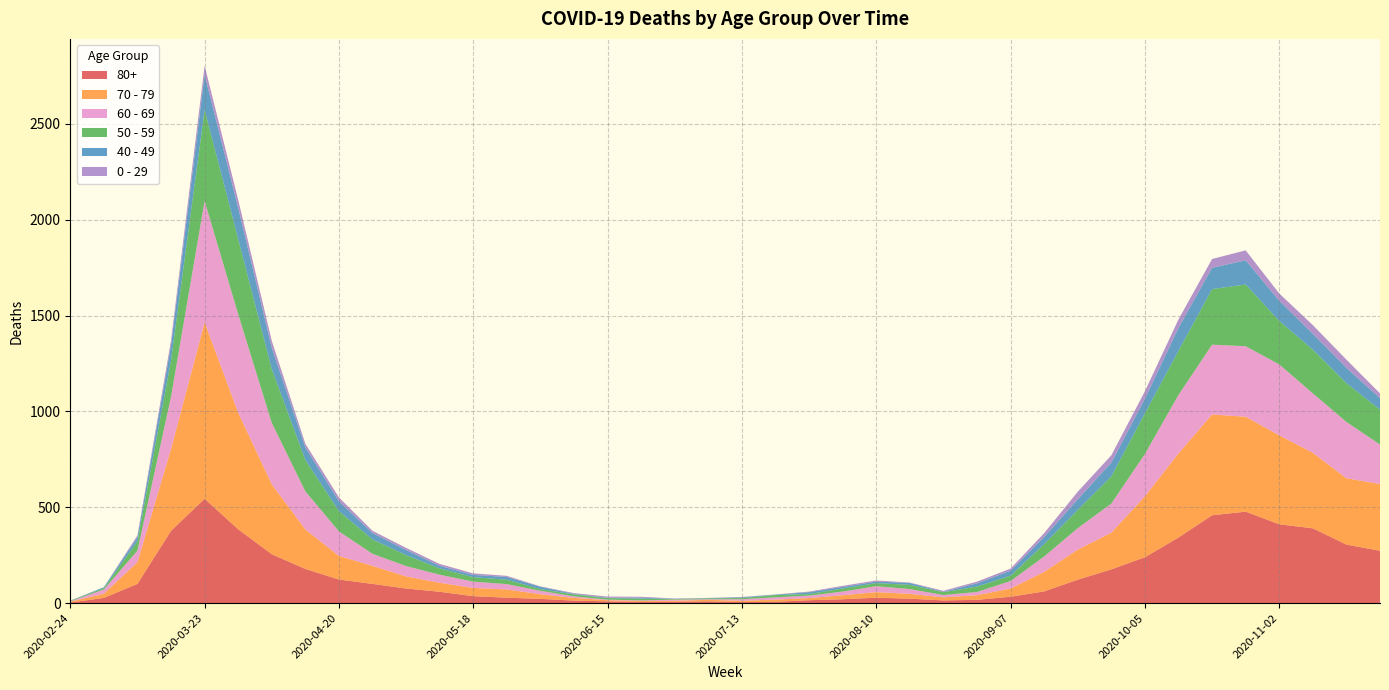

Reading right to left, transcribe all the data shown in this chart.

80+: 2020-11-23=273	2020-11-16=305	2020-11-09=390	2020-11-02=411	2020-10-26=477	2020-10-19=458	2020-10-12=342	2020-10-05=239	2020-09-28=176	2020-09-21=122	2020-09-14=61	2020-09-07=33	2020-08-31=17	2020-08-24=14	2020-08-17=23	2020-08-10=28	2020-08-03=20	2020-07-27=15	2020-07-20=7	2020-07-13=5	2020-07-06=9	2020-06-29=7	2020-06-22=6	2020-06-15=9	2020-06-08=13	2020-06-01=22	2020-05-25=28	2020-05-18=36	2020-05-11=59	2020-05-04=76	2020-04-27=100	2020-04-20=123	2020-04-13=178	2020-04-06=255	2020-03-30=385	2020-03-23=544	2020-03-16=377	2020-03-09=100	2020-03-02=27	2020-02-24=3
70 - 79: 2020-11-23=348	2020-11-16=346	2020-11-09=394	2020-11-02=464	2020-10-26=495	2020-10-19=526	2020-10-12=439	2020-10-05=318	2020-09-28=191	2020-09-21=157	2020-09-14=102	2020-09-07=43	2020-08-31=24	2020-08-24=16	2020-08-17=25	2020-08-10=29	2020-08-03=21	2020-07-27=11	2020-07-20=11	2020-07-13=7	2020-07-06=8	2020-06-29=5	2020-06-22=5	2020-06-15=6	2020-06-08=14	2020-06-01=24	2020-05-25=43	2020-05-18=43	2020-05-11=47	2020-05-04=63	2020-04-27=94	2020-04-20=123	2020-04-13=206	2020-04-06=365	2020-03-30=608	2020-03-23=920	2020-03-16=427	2020-03-09=113	2020-03-02=22	2020-02-24=4
60 - 69: 2020-11-23=206	2020-11-16=294	2020-11-09=310	2020-11-02=370	2020-10-26=368	2020-10-19=364	2020-10-12=305	2020-10-05=221	2020-09-28=152	2020-09-21=112	2020-09-14=80	2020-09-07=39	2020-08-31=17	2020-08-24=12	2020-08-17=25	2020-08-10=31	2020-08-03=19	2020-07-27=13	2020-07-20=12	2020-07-13=8	2020-07-06=3	2020-06-29=6	2020-06-22=3	2020-06-15=3	2020-06-08=8	2020-06-01=18	2020-05-25=28	2020-05-18=33	2020-05-11=42	2020-05-04=54	2020-04-27=63	2020-04-20=128	2020-04-13=199	2020-04-06=320	2020-03-30=514	2020-03-23=634	2020-03-16=272	2020-03-09=61	2020-03-02=22	2020-02-24=2
50 - 59: 2020-11-23=182	2020-11-16=202	2020-11-09=228	2020-11-02=227	2020-10-26=322	2020-10-19=290	2020-10-12=230	2020-10-05=212	2020-09-28=142	2020-09-21=95	2020-09-14=64	2020-09-07=28	2020-08-31=28	2020-08-24=15	2020-08-17=22	2020-08-10=16	2020-08-03=16	2020-07-27=8	2020-07-20=12	2020-07-13=6	2020-07-06=5	2020-06-29=3	2020-06-22=9	2020-06-15=8	2020-06-08=10	2020-06-01=9	2020-05-25=23	2020-05-18=23	2020-05-11=33	2020-05-04=57	2020-04-27=75	2020-04-20=106	2020-04-13=163	2020-04-06=281	2020-03-30=392	2020-03-23=475	2020-03-16=190	2020-03-09=48	2020-03-02=7	2020-02-24=3
40 - 49: 2020-11-23=60	2020-11-16=80	2020-11-09=83	2020-11-02=105	2020-10-26=126	2020-10-19=111	2020-10-12=120	2020-10-05=76	2020-09-28=72	2020-09-21=55	2020-09-14=38	2020-09-07=26	2020-08-31=17	2020-08-24=2	2020-08-17=10	2020-08-10=8	2020-08-03=8	2020-07-27=10	2020-07-20=2	2020-07-13=4	2020-07-06=1	2020-06-29=1	2020-06-22=5	2020-06-15=2	2020-06-08=3	2020-06-01=12	2020-05-25=14	2020-05-18=12	2020-05-11=13	2020-05-04=27	2020-04-27=33	2020-04-20=51	2020-04-13=66	2020-04-06=111	2020-03-30=163	2020-03-23=183	2020-03-16=79	2020-03-09=21	2020-03-02=5	2020-02-24=0
0 - 29: 2020-11-23=25	2020-11-16=43	2020-11-09=45	2020-11-02=38	2020-10-26=52	2020-10-19=46	2020-10-12=44	2020-10-05=39	2020-09-28=38	2020-09-21=40	2020-09-14=20	2020-09-07=11	2020-08-31=9	2020-08-24=5	2020-08-17=2	2020-08-10=6	2020-08-03=6	2020-07-27=3	2020-07-20=1	2020-07-13=2	2020-07-06=1	2020-06-29=2	2020-06-22=5	2020-06-15=6	2020-06-08=4	2020-06-01=2	2020-05-25=6	2020-05-18=8	2020-05-11=10	2020-05-04=11	2020-04-27=12	2020-04-20=20	2020-04-13=19	2020-04-06=36	2020-03-30=42	2020-03-23=47	2020-03-16=25	2020-03-09=10	2020-03-02=0	2020-02-24=1